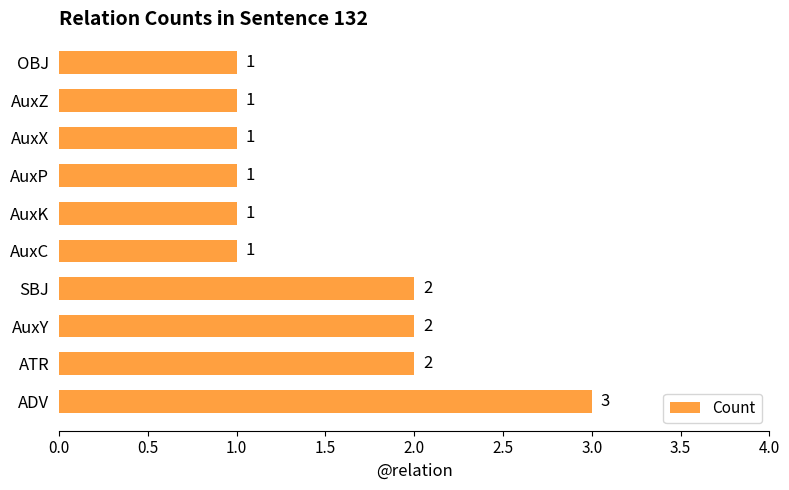

What is the sum of all values?

15